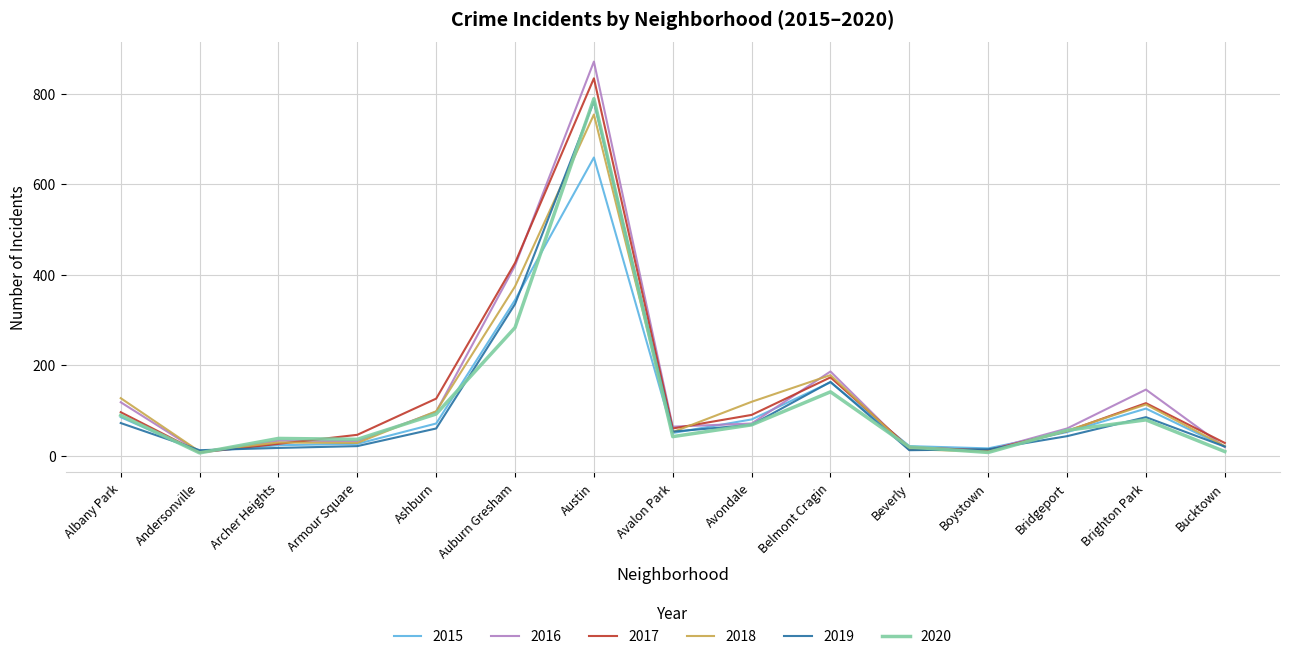

At which category is the sum across all series the highest?

Austin